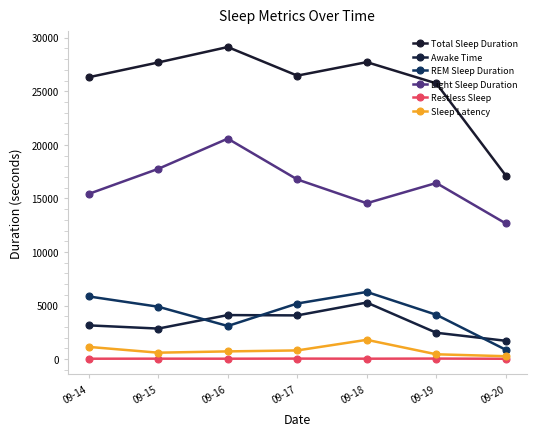

How many series are shown in this chart?

6